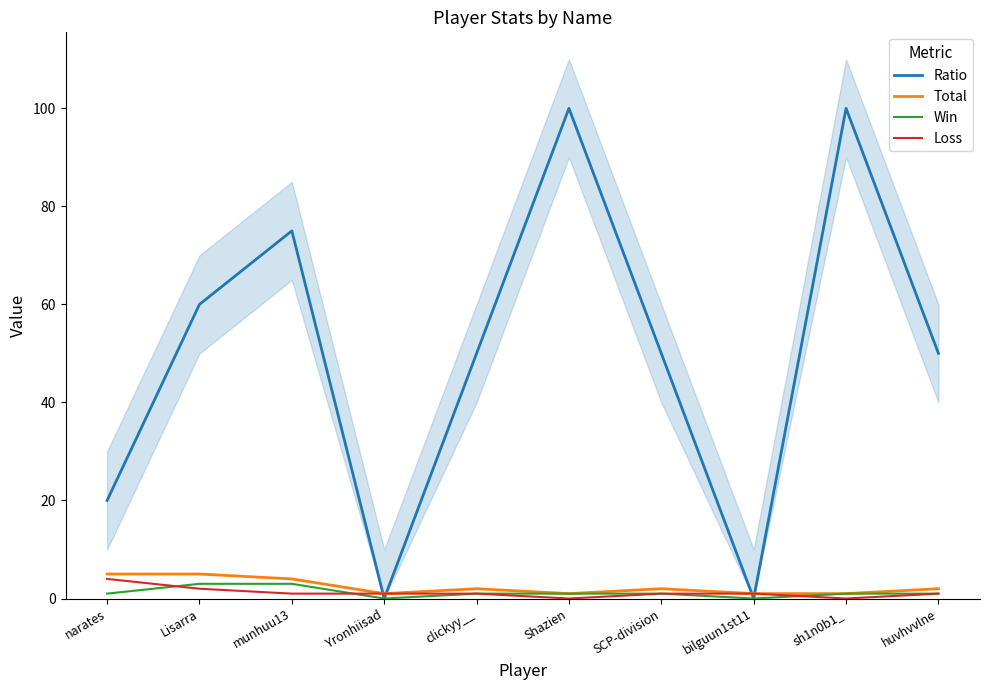

What is the difference between the maximum and second lowest values in the Loss series?

4